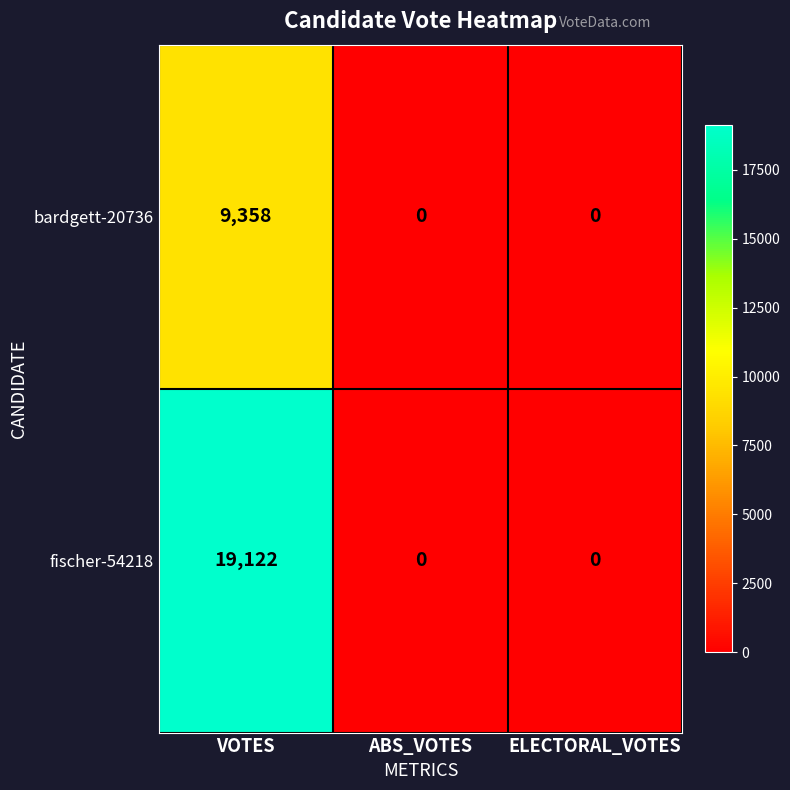

Count the fischer-54218 values in the range 0 to 19122.

3